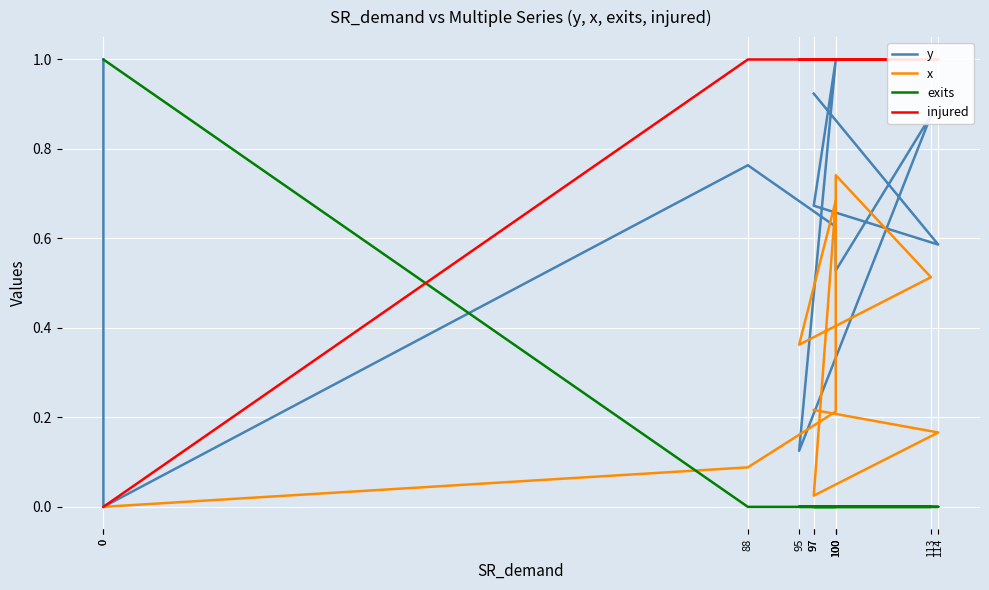

What is the spread (max minus min) of values at 100?

1.0